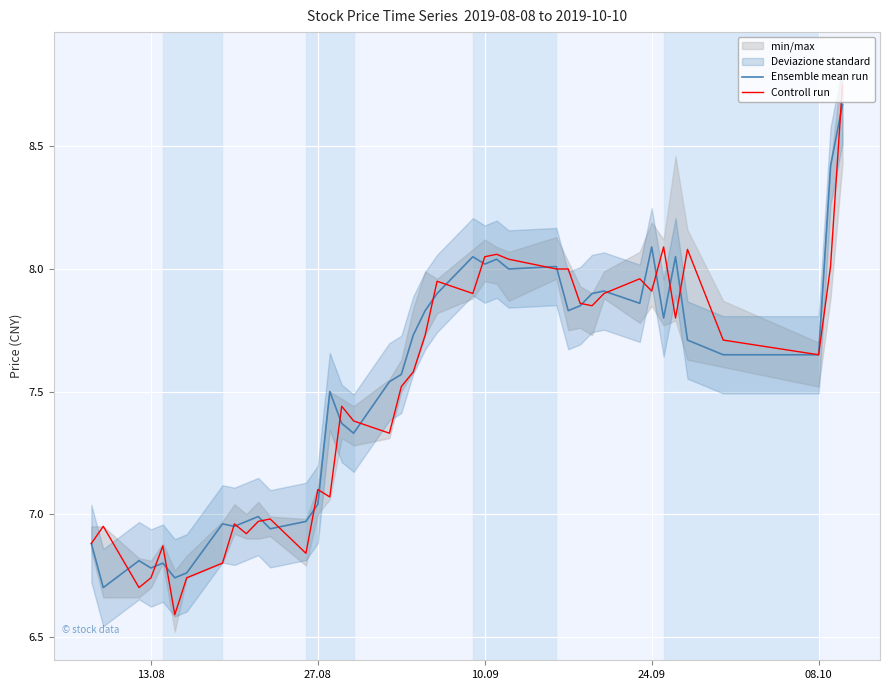

The Ensemble mean run series shows 6.8 at 13.08. True or false?

True